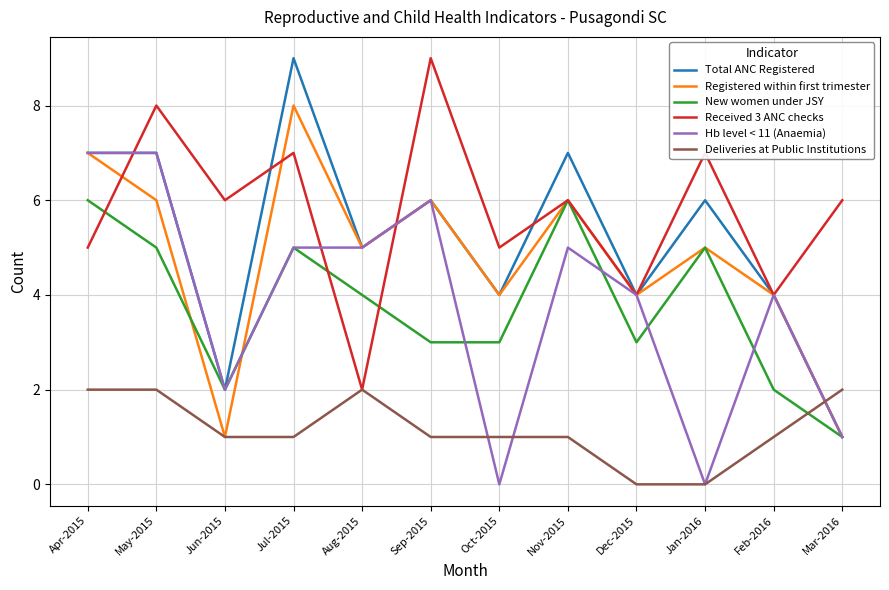

Reading left to right, list all the values displayed in this chart.

Total ANC Registered: 7	7	2	9	5	6	4	7	4	6	4	1
Registered within first trimester: 7	6	1	8	5	6	4	6	4	5	4	1
New women under JSY: 6	5	2	5	4	3	3	6	3	5	2	1
Received 3 ANC checks: 5	8	6	7	2	9	5	6	4	7	4	6
Hb level < 11 (Anaemia): 7	7	2	5	5	6	0	5	4	0	4	1
Deliveries at Public Institutions: 2	2	1	1	2	1	1	1	0	0	1	2